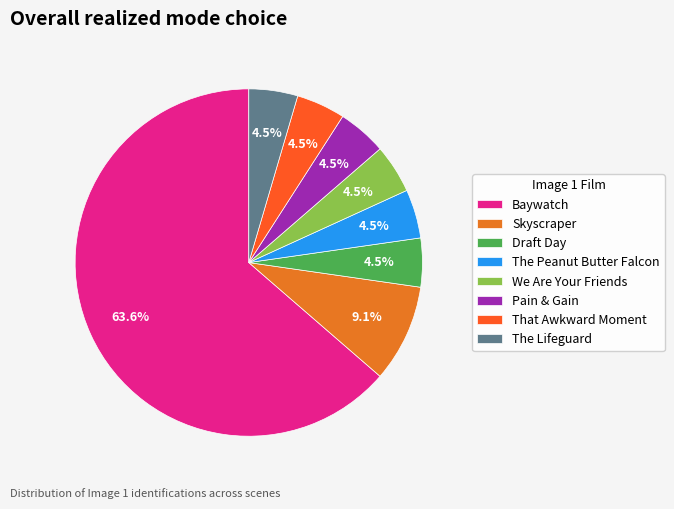

True or false: The Lifeguard accounts for 12% of the total.

False